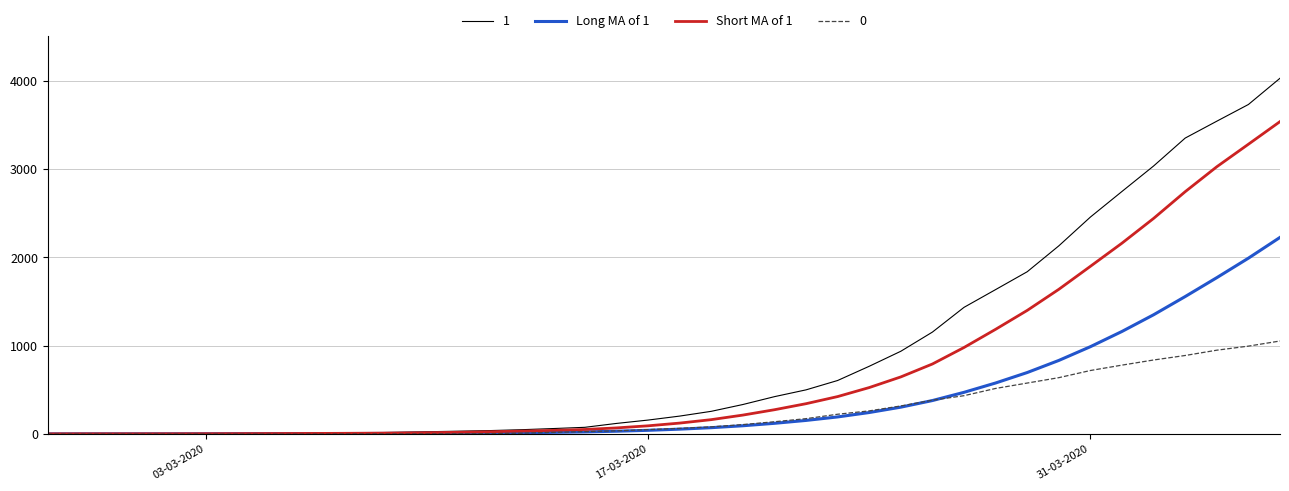

Rank the series by their maximum value, from lowest to highest.

0, Long MA of 1, Short MA of 1, 1